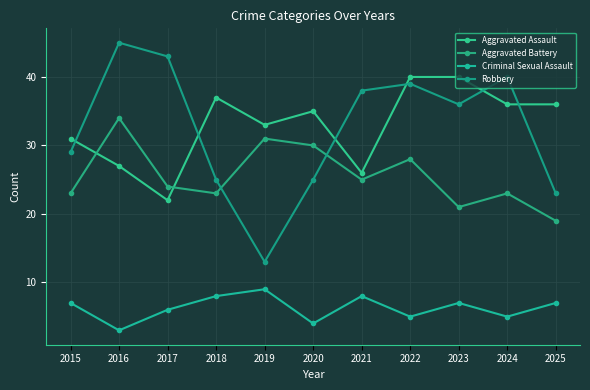

What is the approximate value of Aggravated Battery at 2019, to the nearest 5?

30